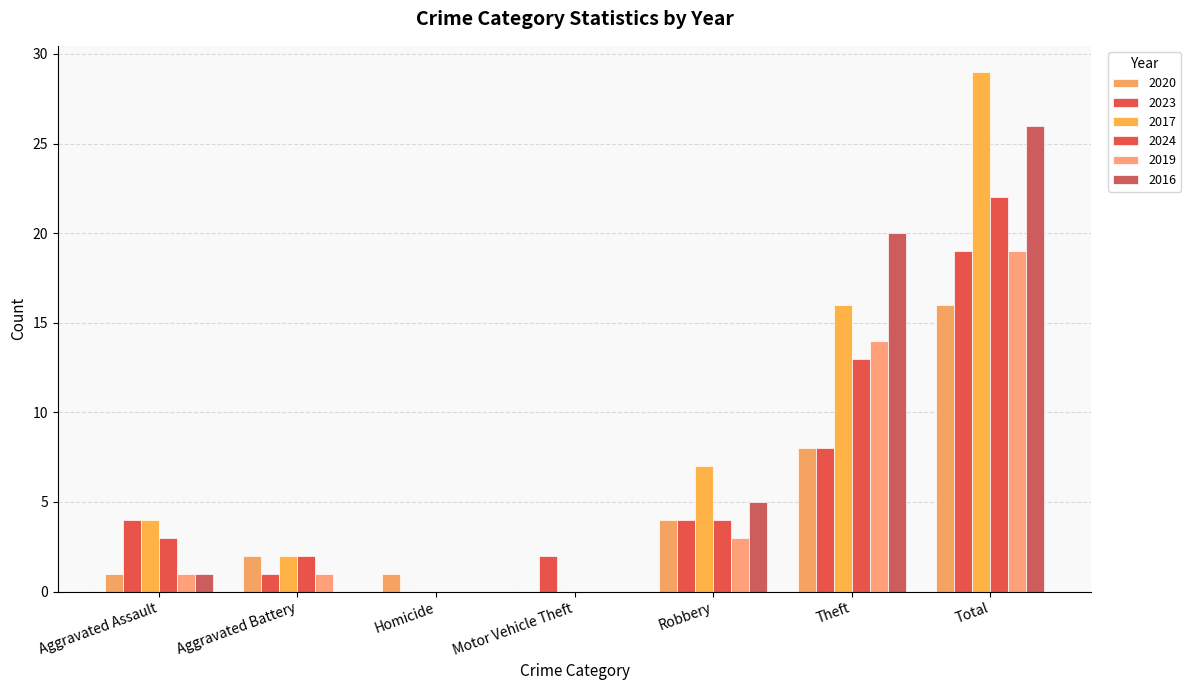

Is it true that 2016 equals 5 at Robbery?

True